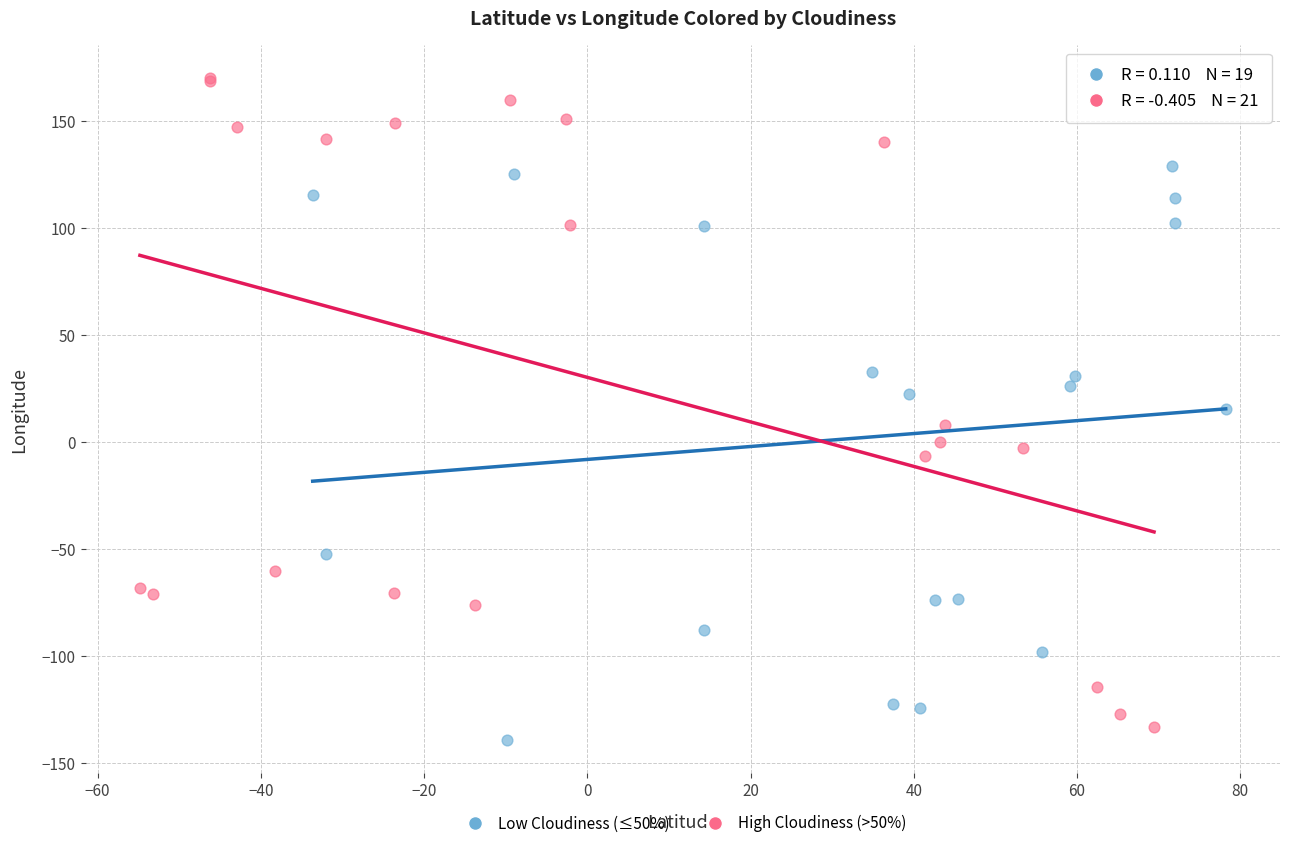

Which series reaches the maximum Y coordinate?

High Cloudiness (>50%)